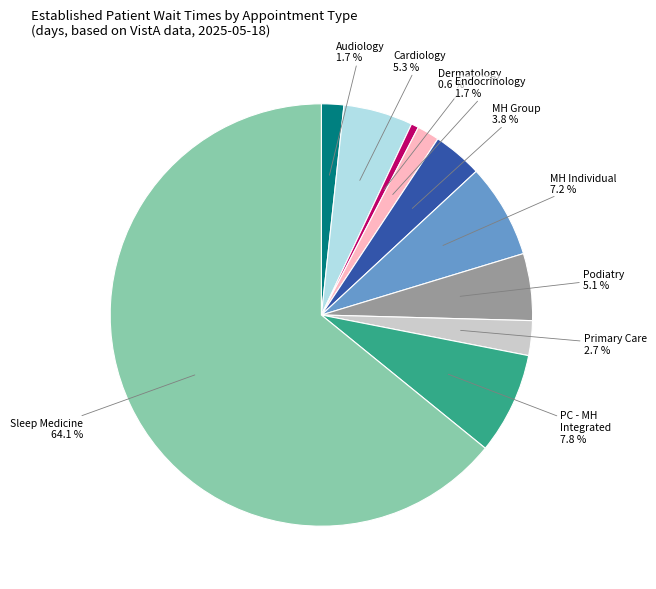

Is there any slice that represents more than half of the pie?

Yes